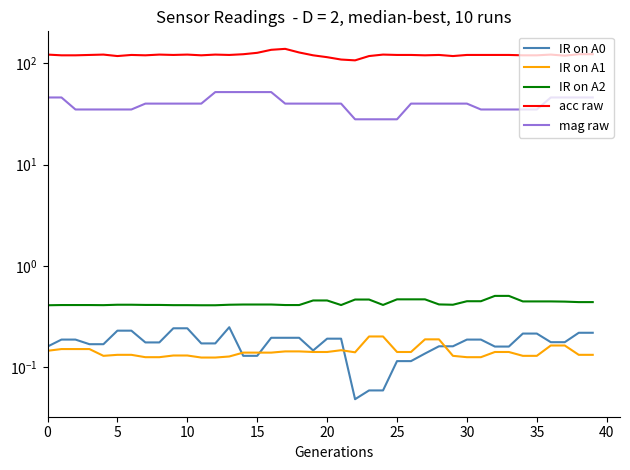

What are all the series names shown in the legend?

IR on A0, IR on A1, IR on A2, acc raw, mag raw